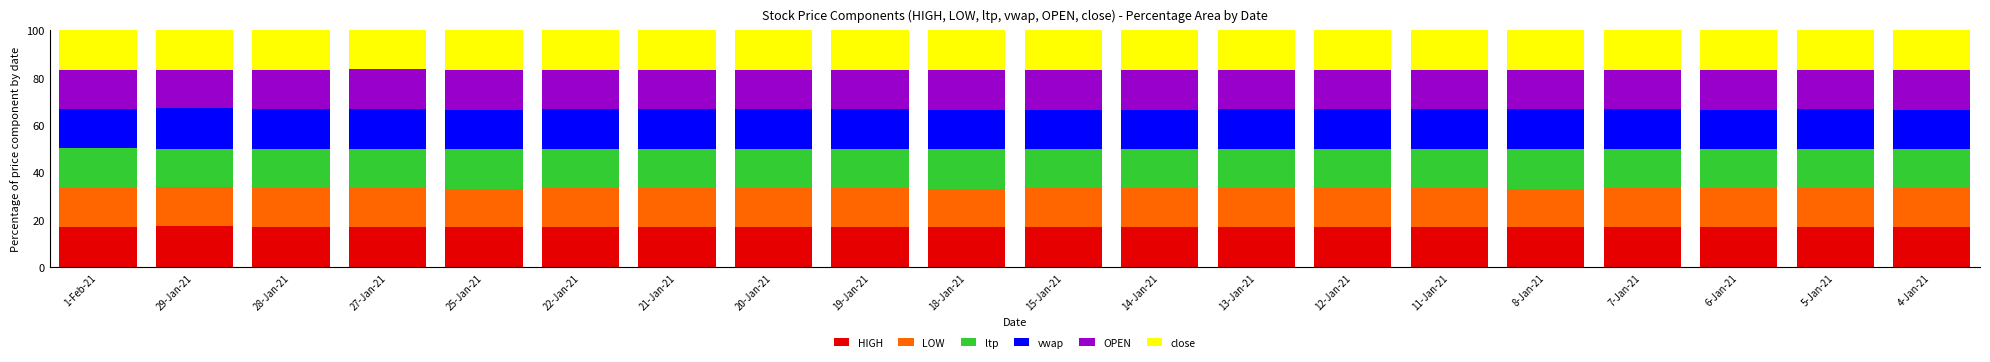

What is the lowest value of the HIGH series?

16.8